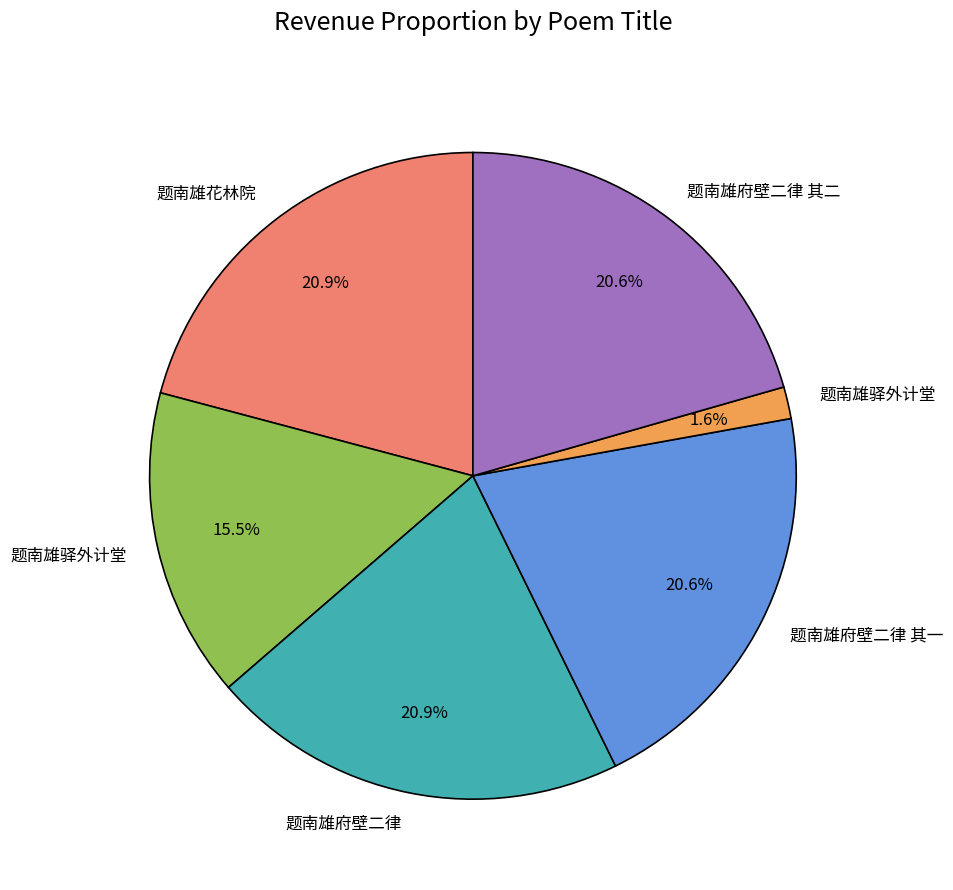

Is there a majority slice in this chart?

No